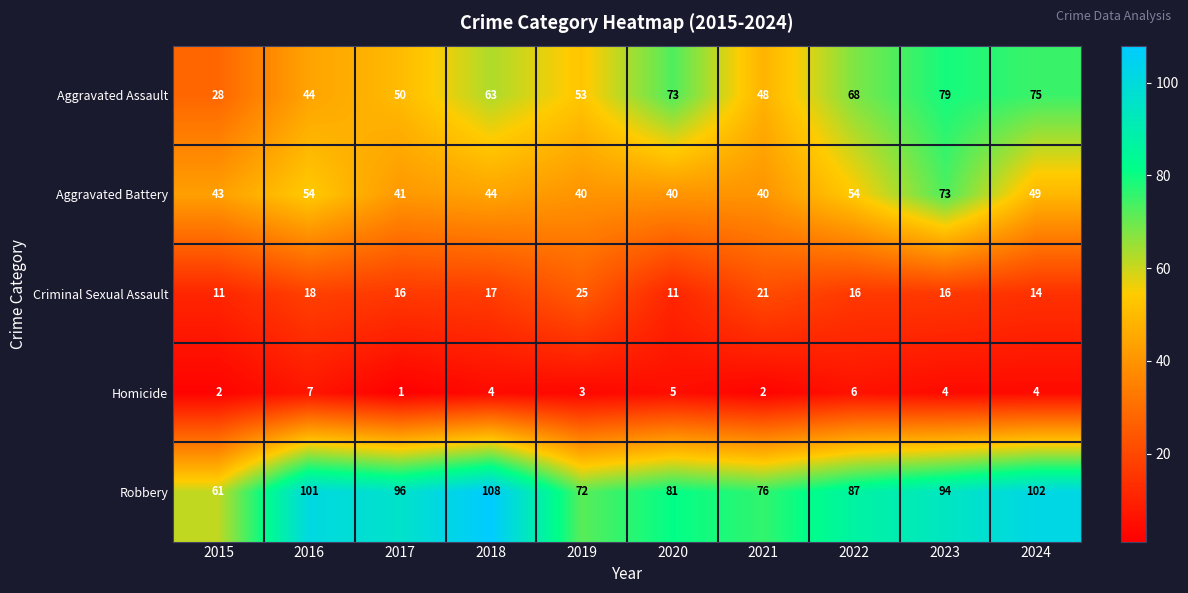

Which label corresponds to the smallest value in the chart?

2017